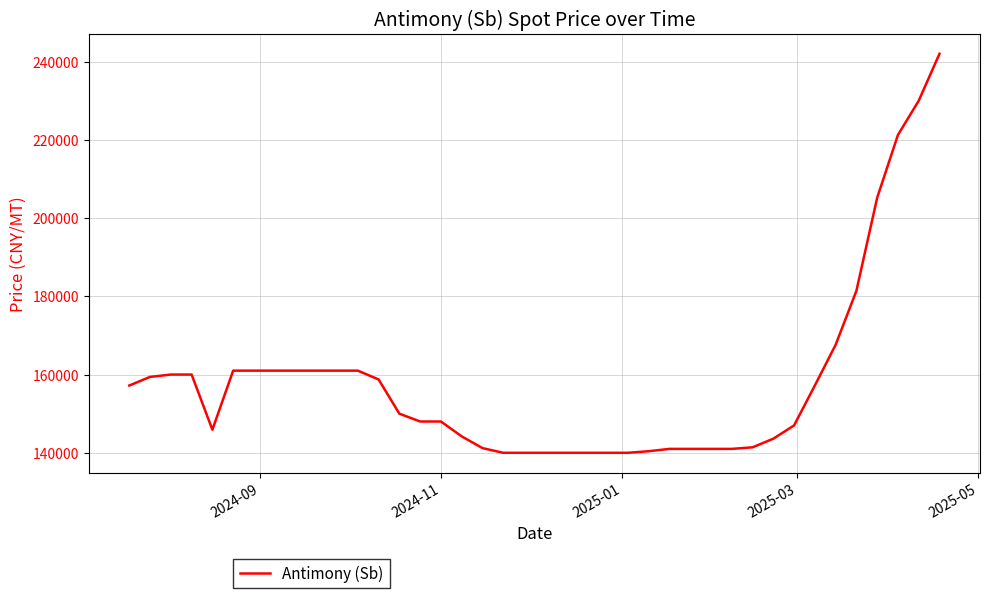

What is the greatest value displayed?

242000